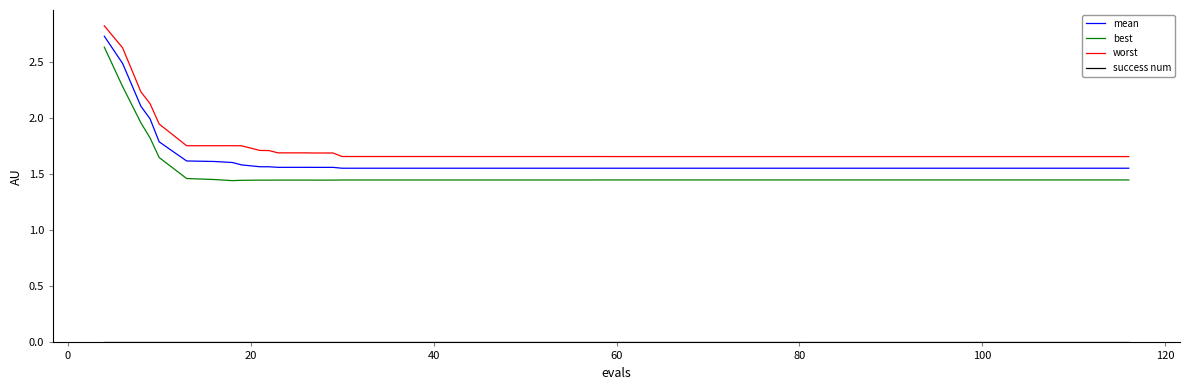

Which series has the largest range (max minus min)?

best